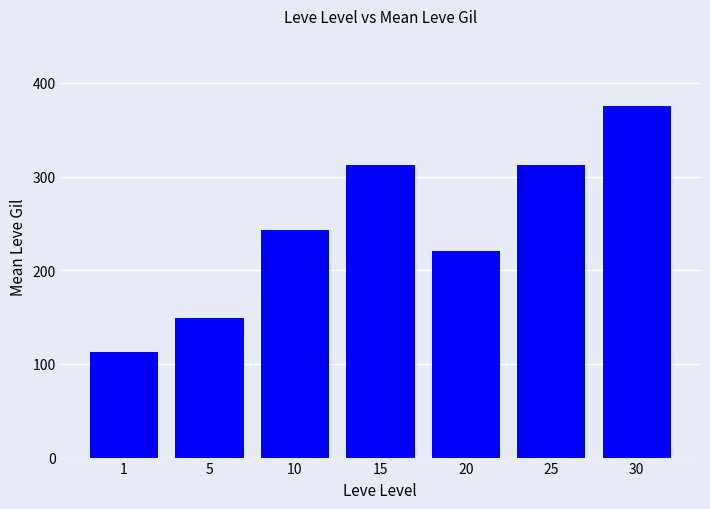

At which category does the chart reach its minimum across all series?

1